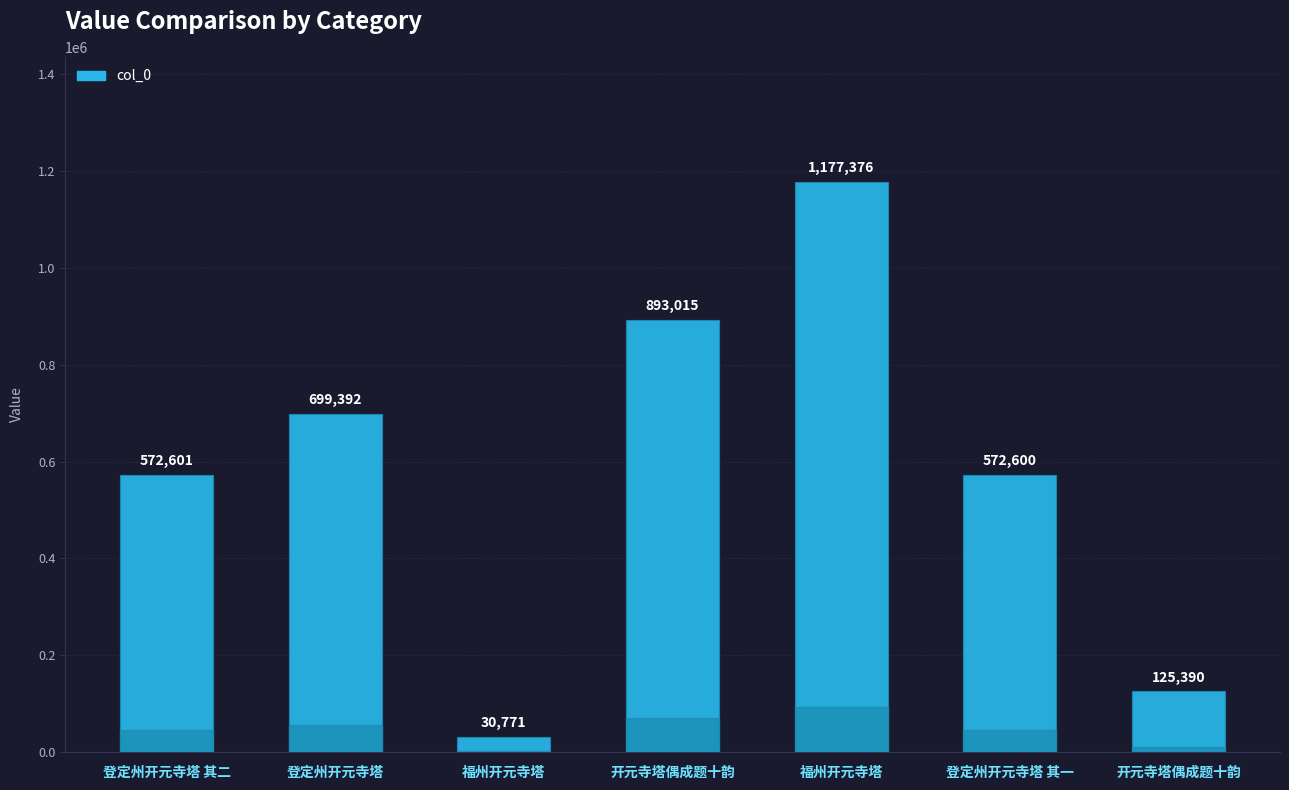

Which label corresponds to the largest value in the chart?

福州开元寺塔